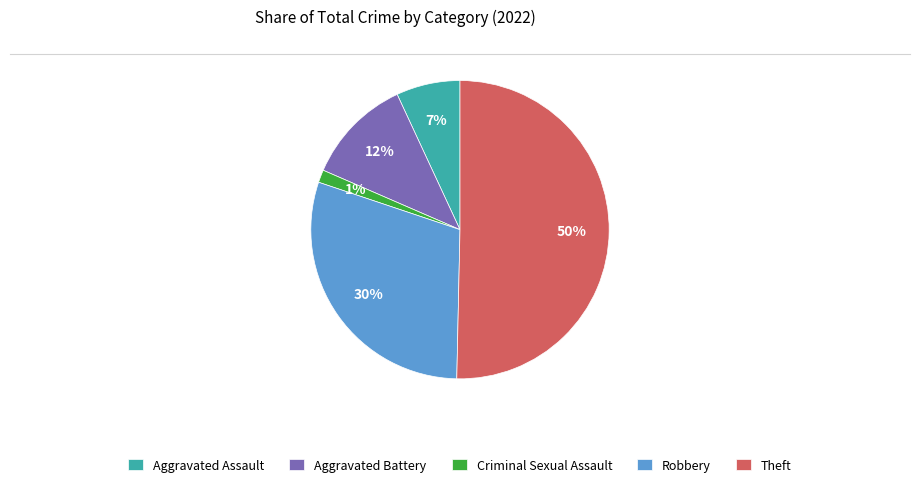

To the nearest percent, what is the average slice percentage?

20%